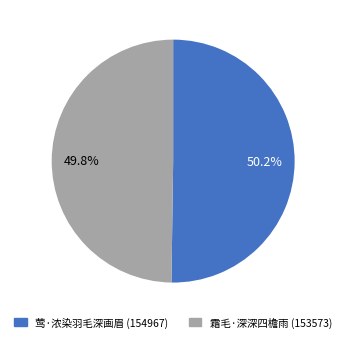

Approximately how many times larger is the value at 霜毛·深深四檐雨 compared to 莺·浓染羽毛深画眉?

1.0